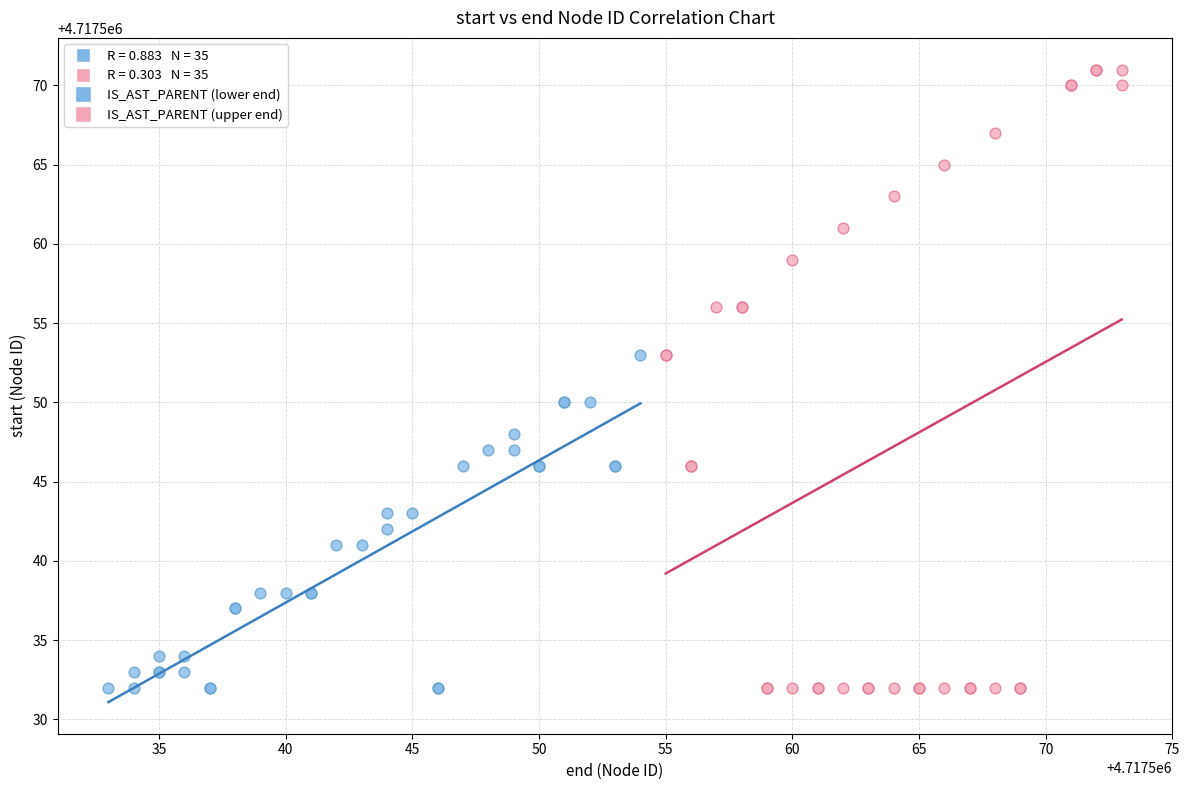

Which series contains the highest Y value?

IS_AST_PARENT (upper end)